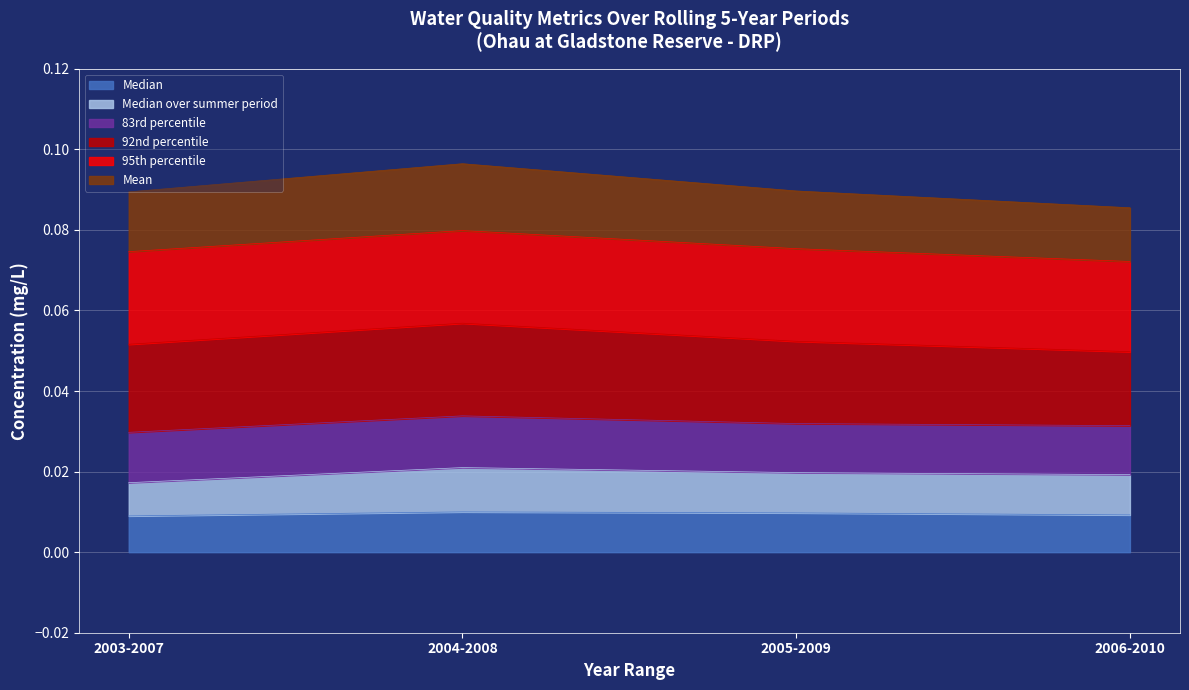

At which category does Mean reach its first local peak?

2004-2008